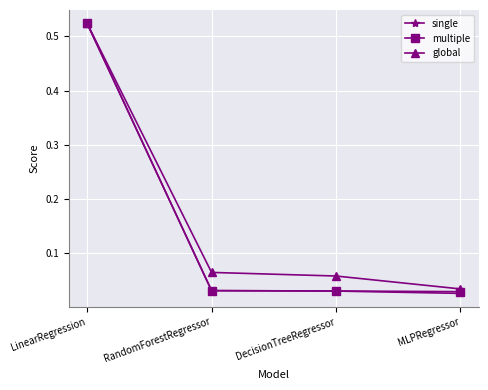

What are all the series names shown in the legend?

single, multiple, global